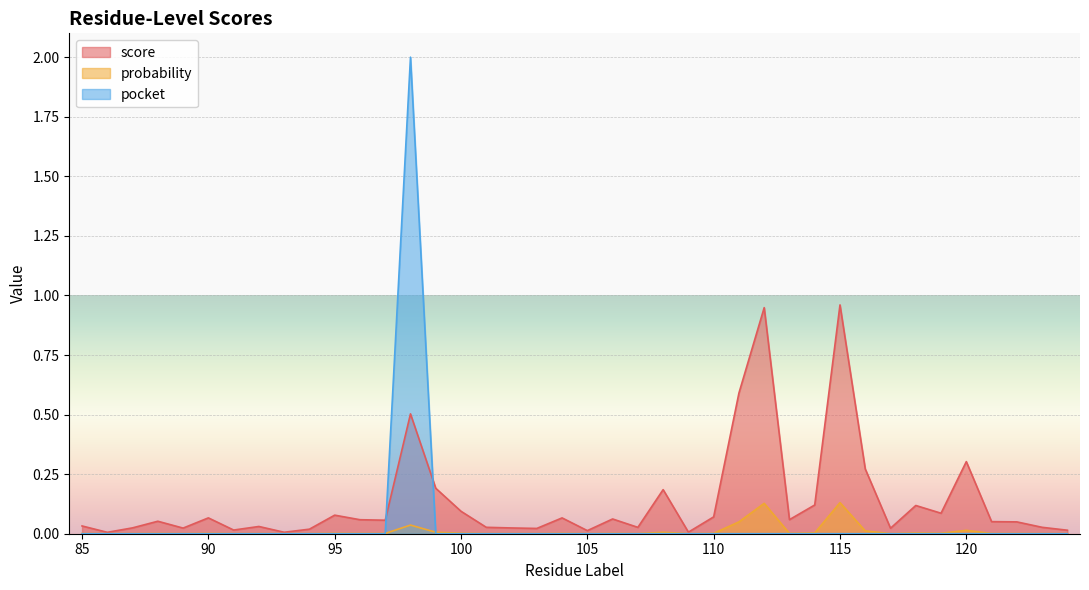

Rank the series at 111 from lowest to highest value.

pocket, probability, score